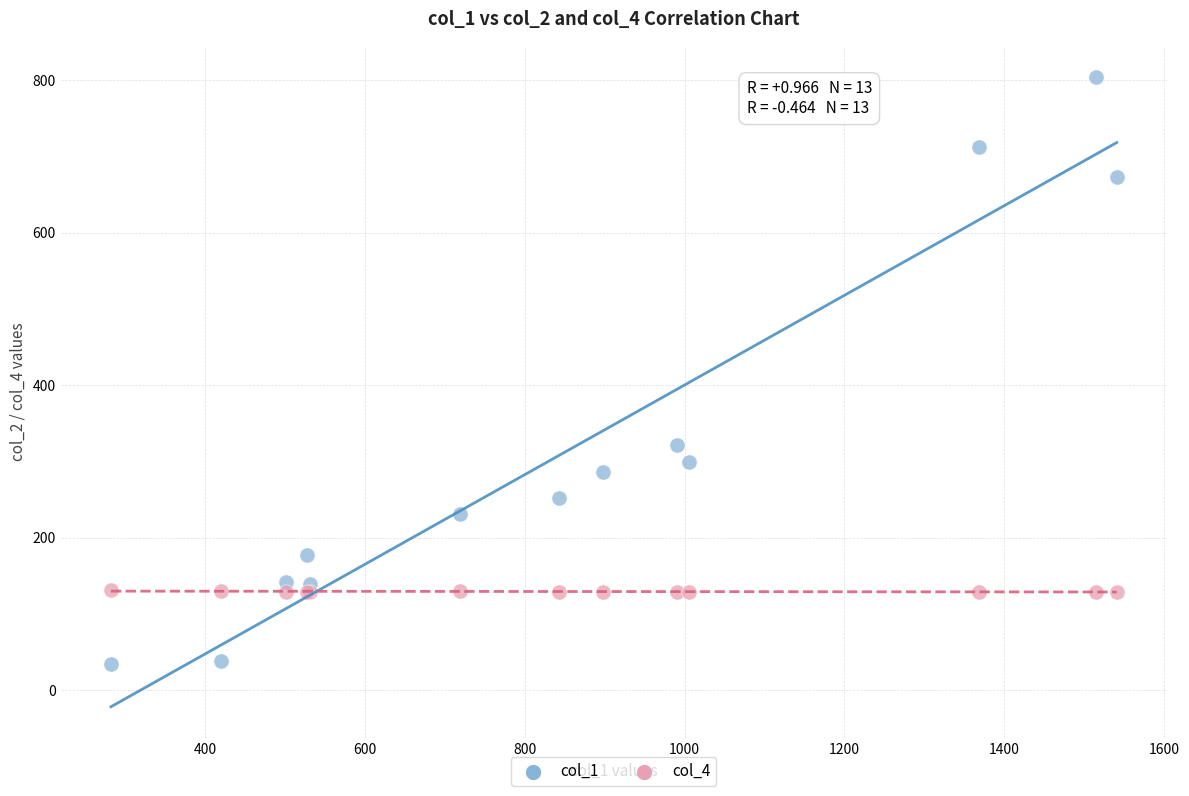

Which series contains the highest Y value?

col_1